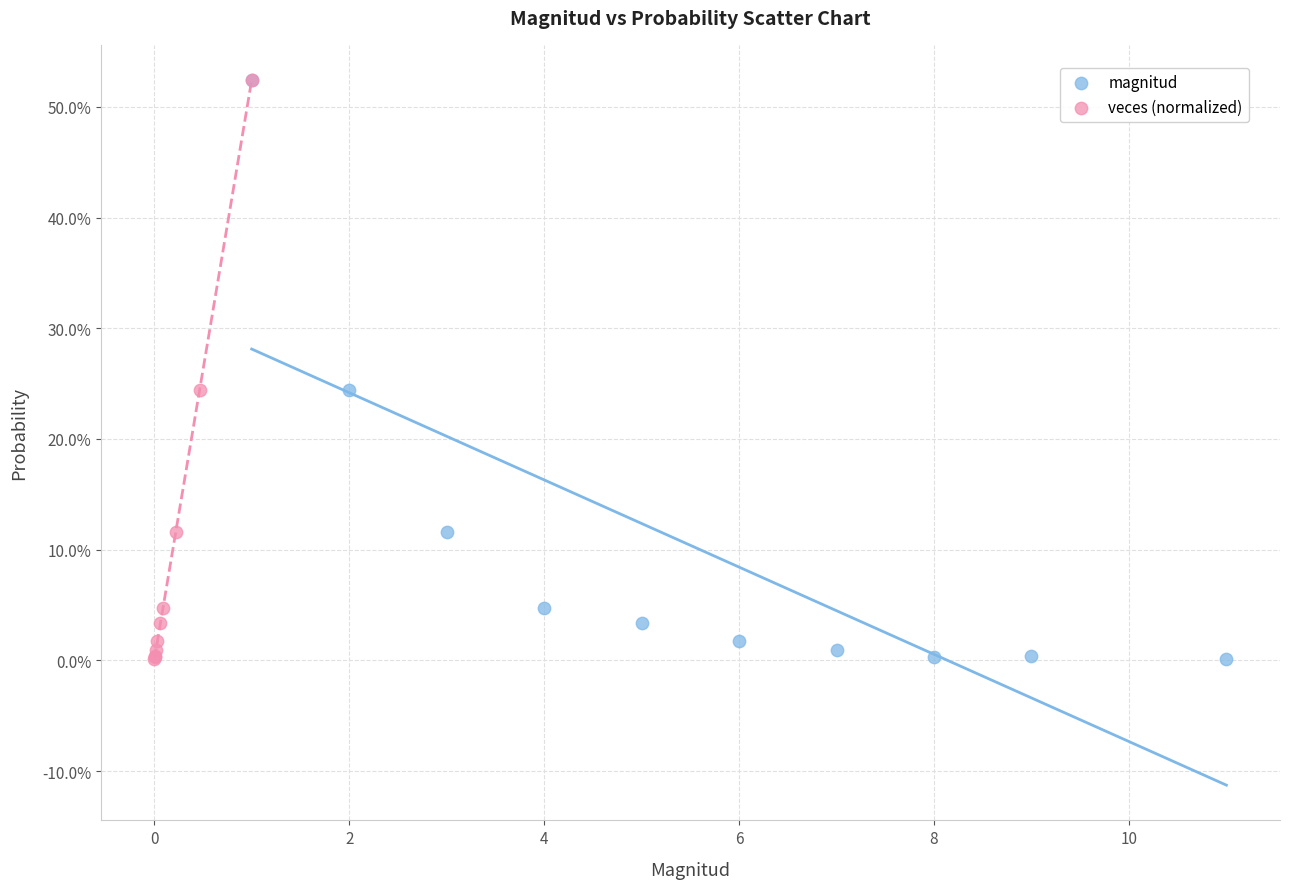

What are all the series names shown in the legend?

magnitud, veces (normalized)